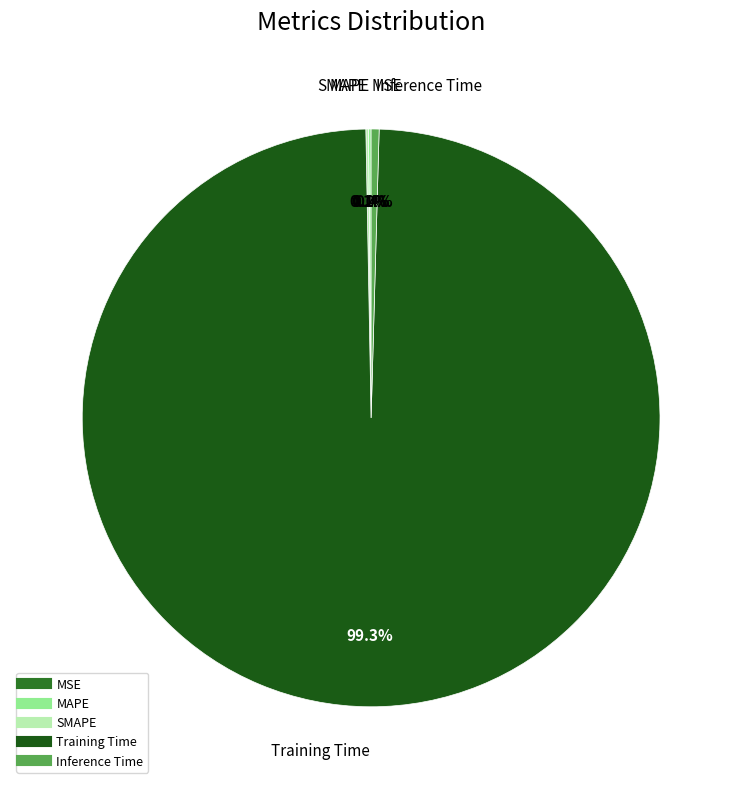

Is there a majority slice in this chart?

Yes